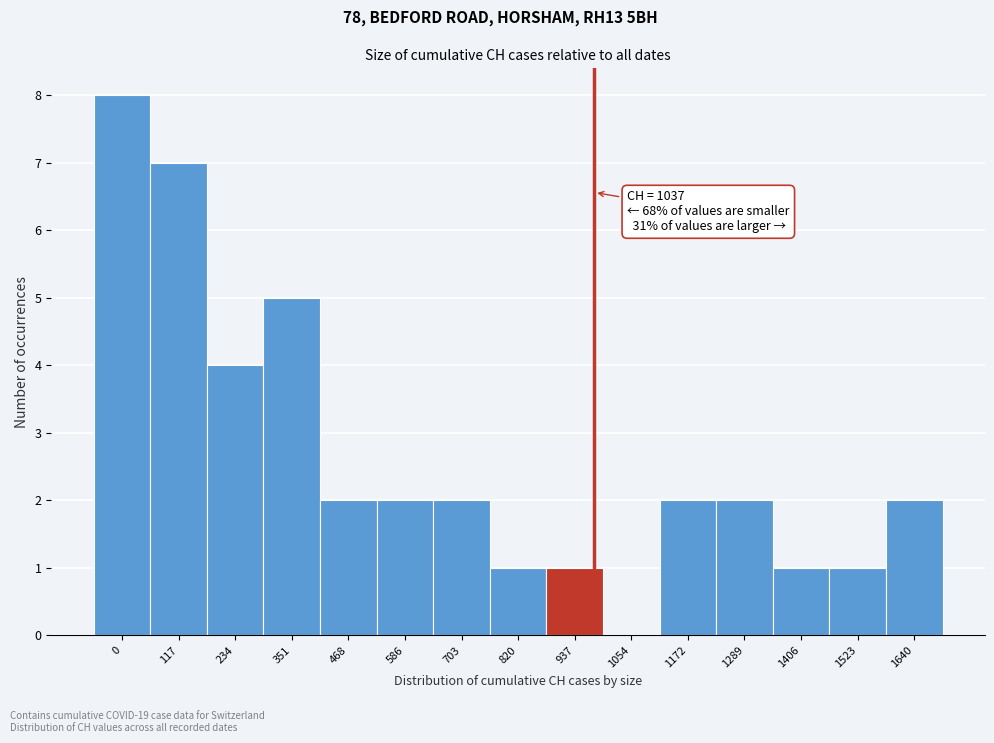

Reading right to left, list all the values displayed in this chart.

1640=2	1523=1	1406=1	1289=2	1172=2	1054=0	937=1	820=1	703=2	586=2	468=2	351=5	234=4	117=7	0=8